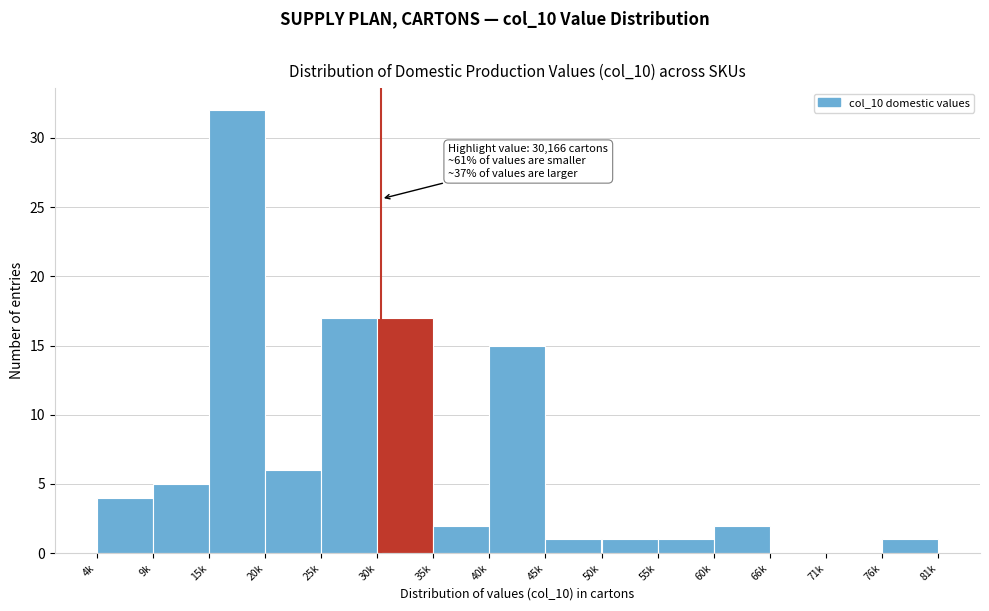

Reading left to right, transcribe all the data shown in this chart.

4k=4	9k=5	15k=32	20k=6	25k=17	30k=17	35k=2	40k=15	45k=1	50k=1	55k=1	60k=2	66k=0	71k=0	76k=1